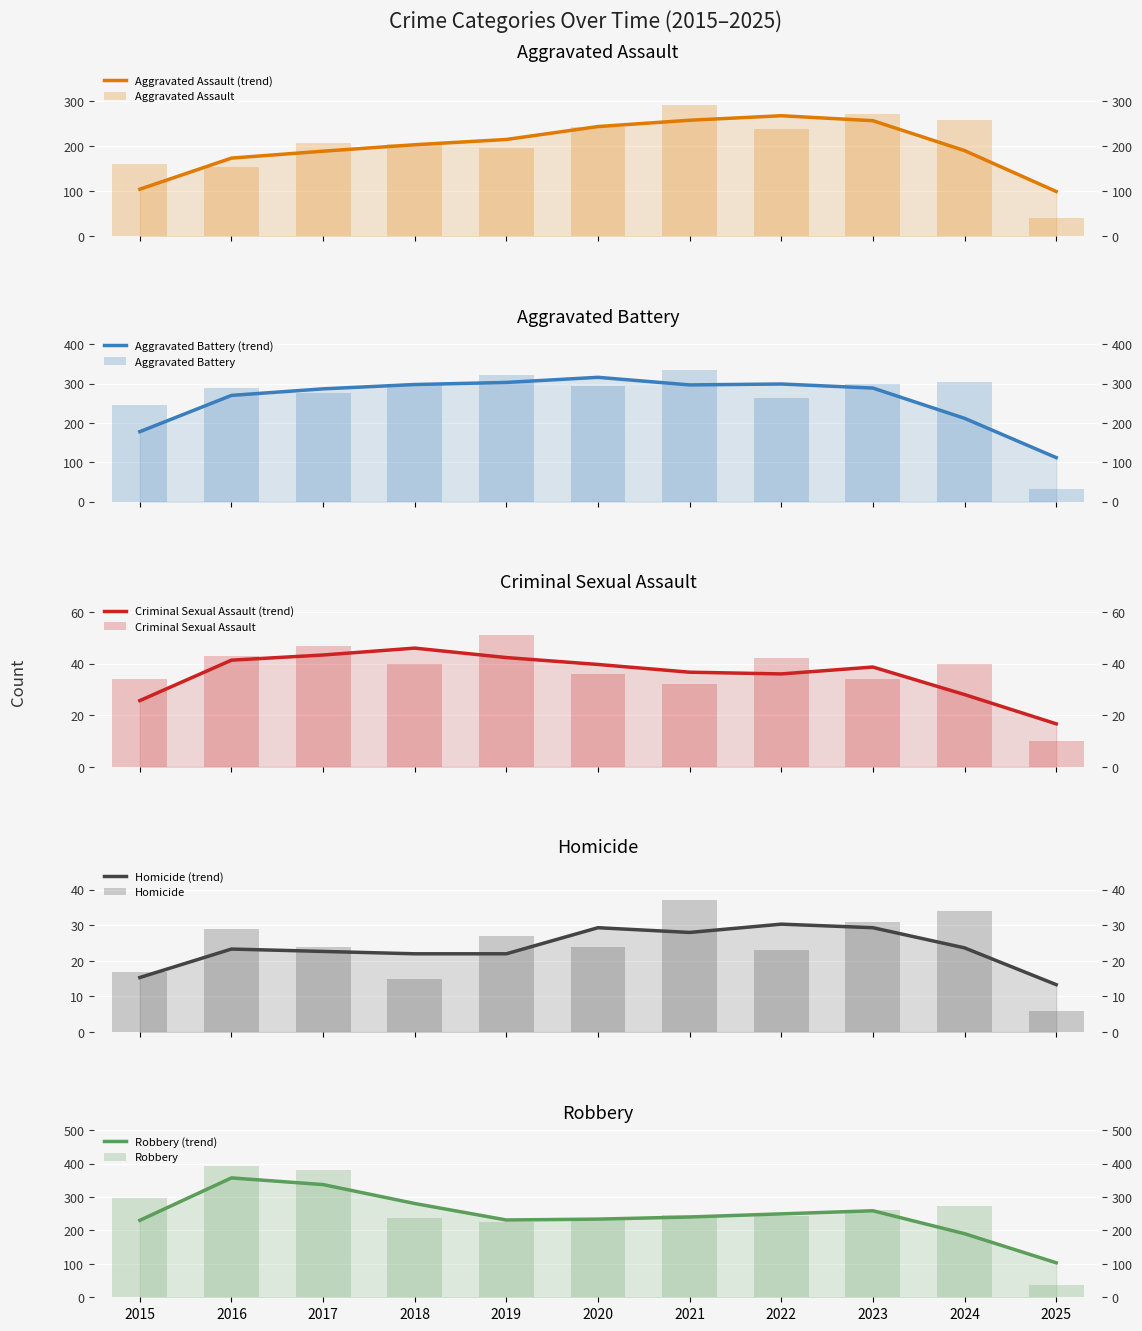

What is the sum of the Robbery values at 2022 and 2024?

516